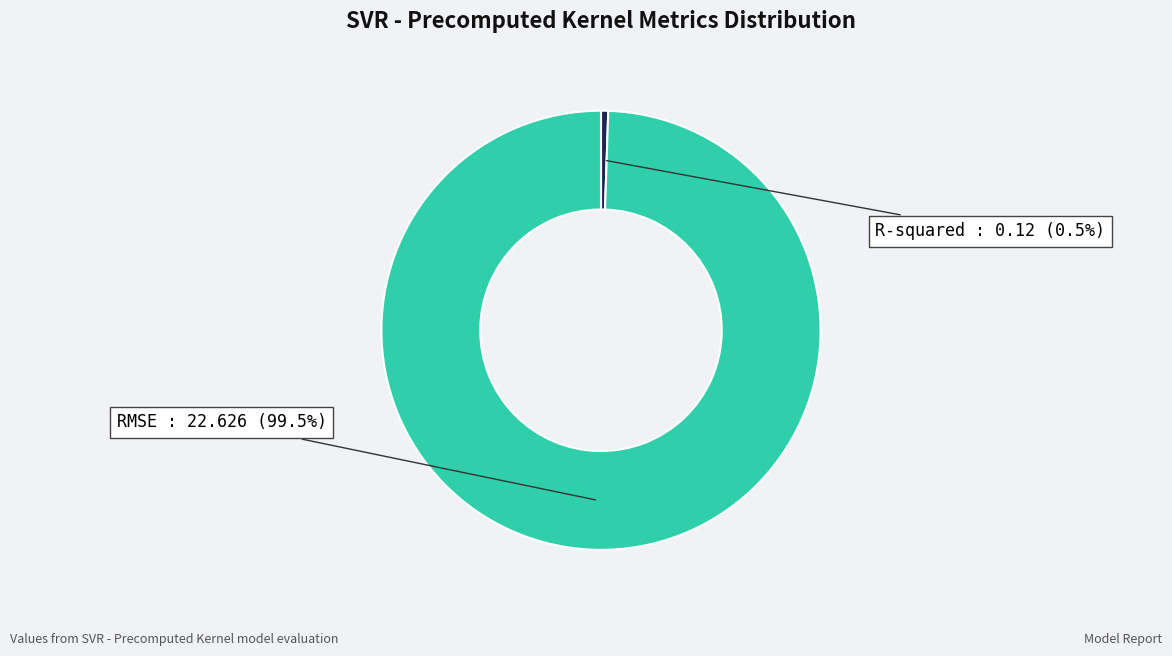

Combined, do RMSE and R-squared account for over 50%?

Yes